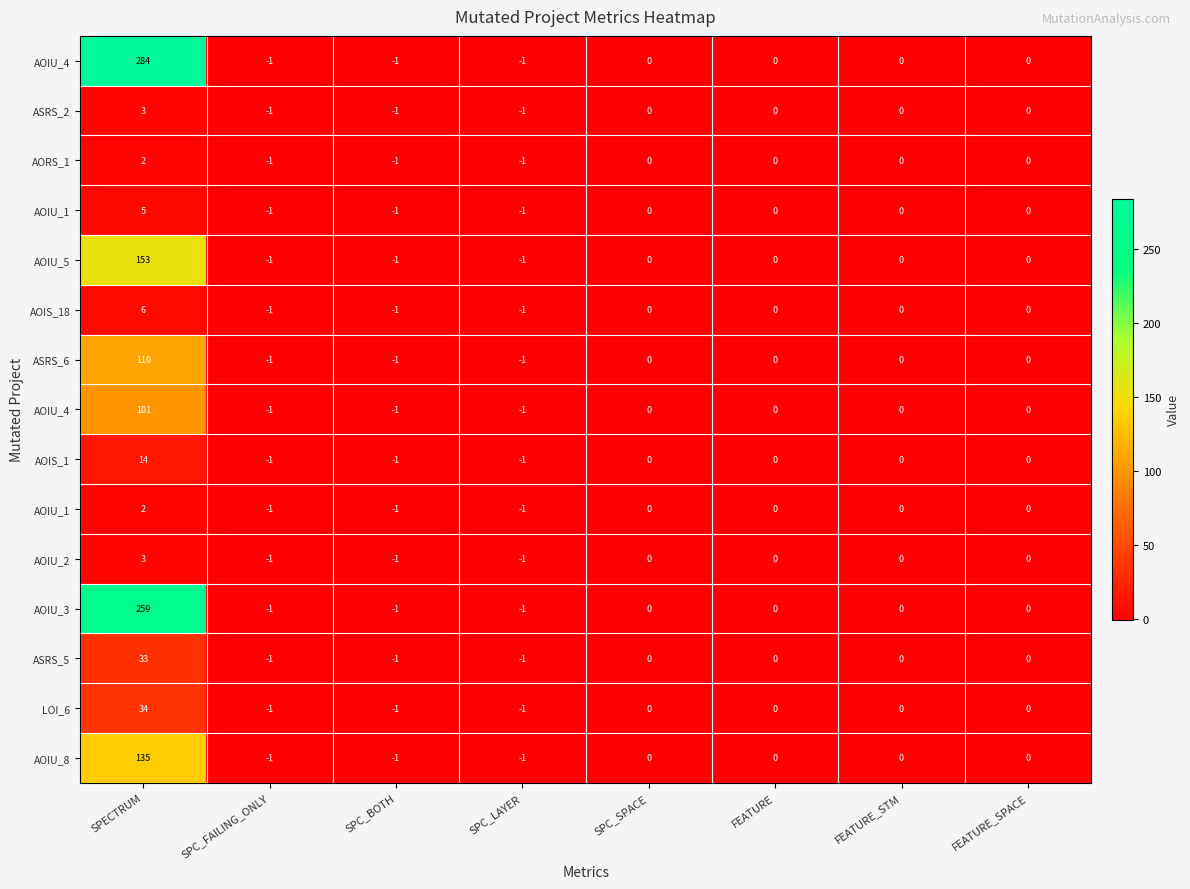

Which has a higher value, SPC_BOTH or SPECTRUM?

SPECTRUM